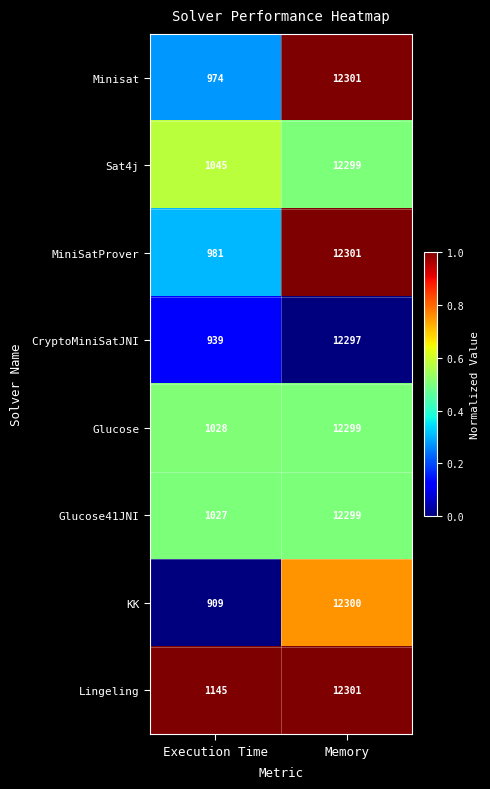

How many series are shown in this chart?

8